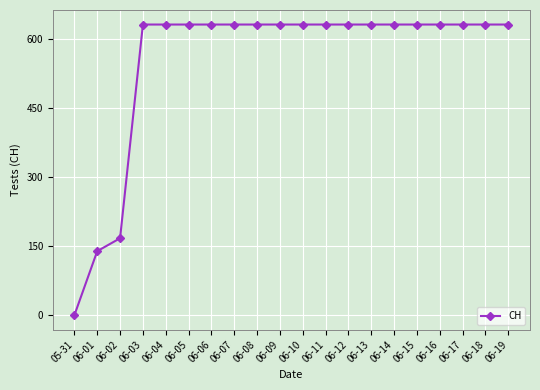

The value at 06-13 is 631. True or false?

True